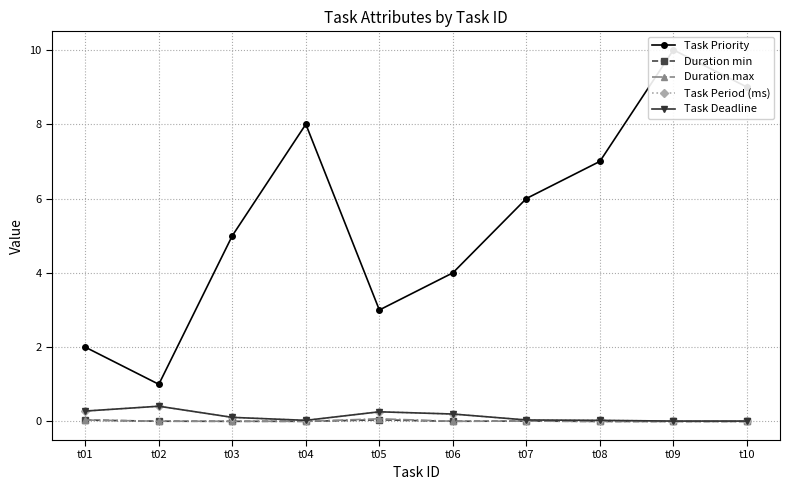

Which series has the widest spread of values?

Task Priority